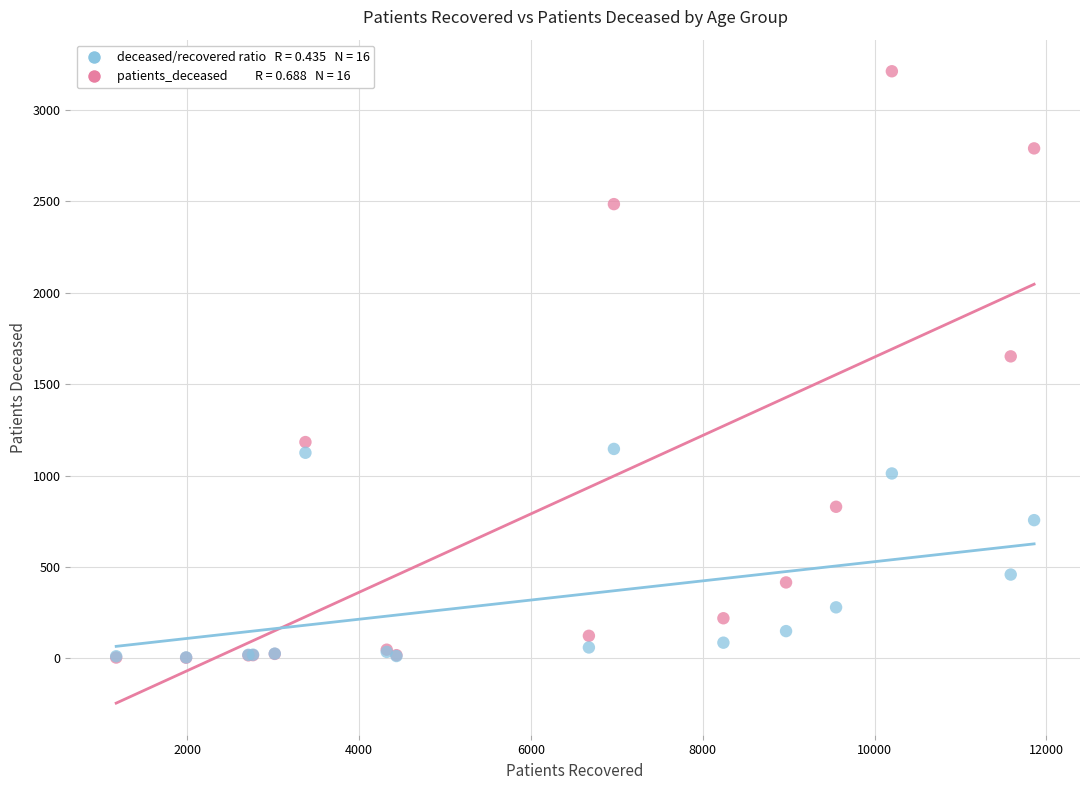

Across all series, what Y value is closest to 1607?

1652.0